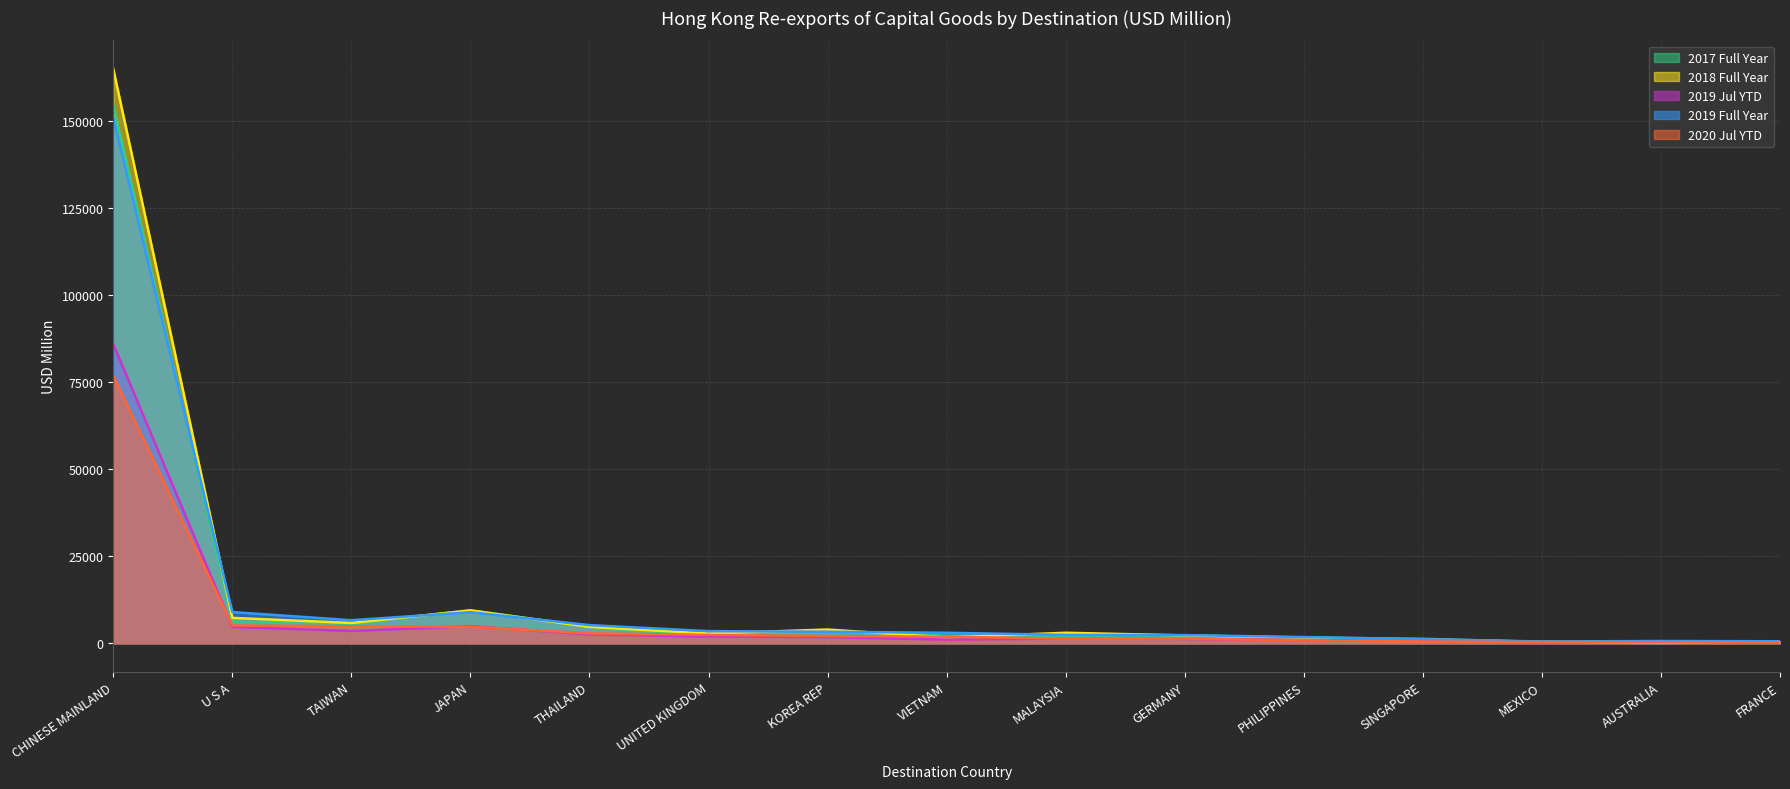

How many interior local peaks does the 2019 Jul YTD series have?

3